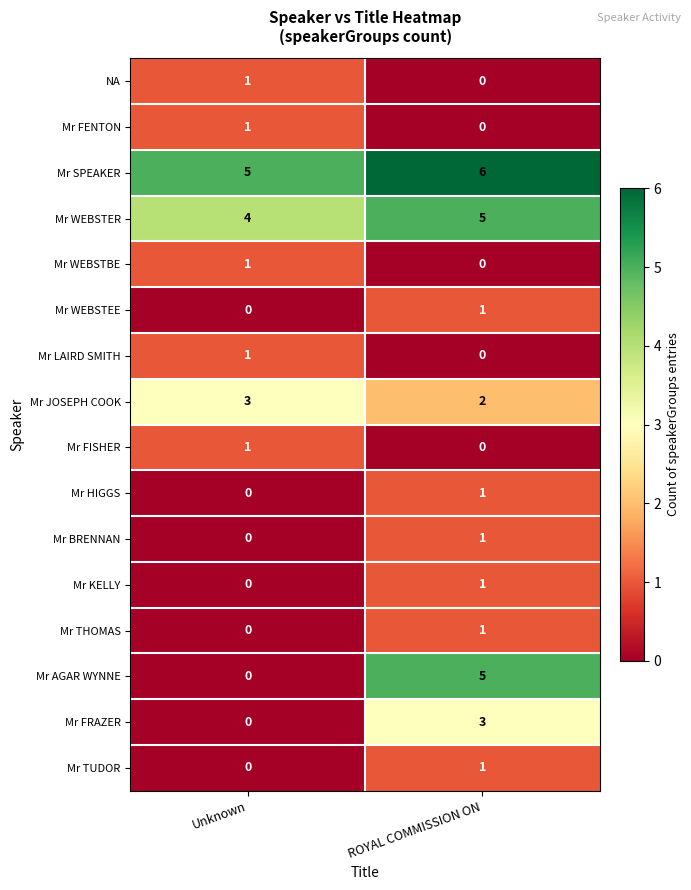

At how many categories does at least one series exceed 2?

2